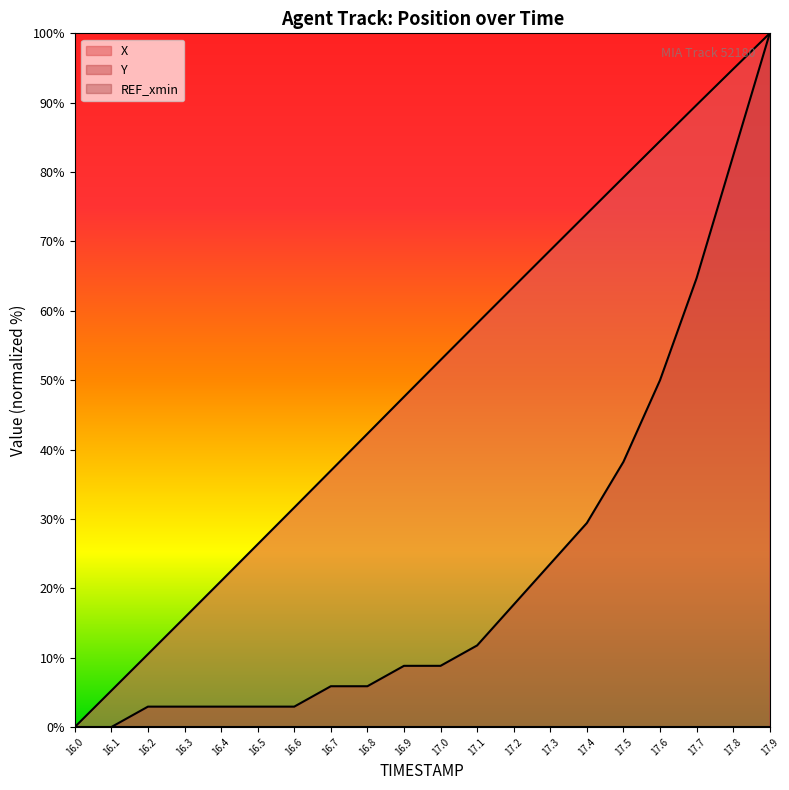

True or false: X has more than 1 points higher than both neighbors.

False